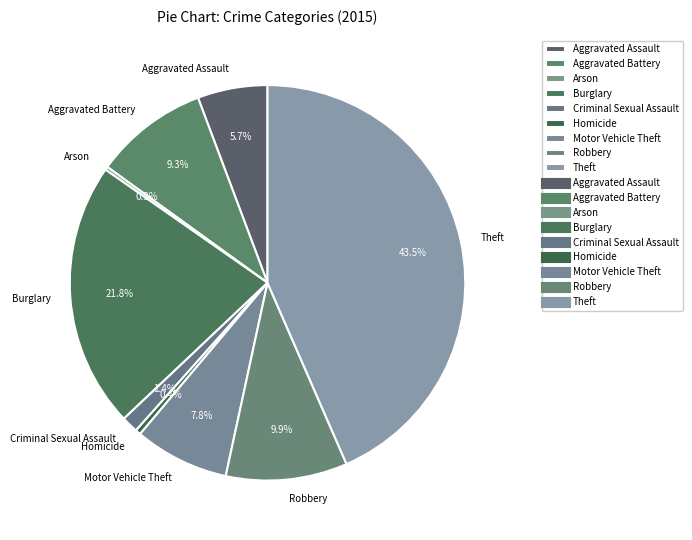

What percentage is the Aggravated Assault slice, to the nearest percent?

6%